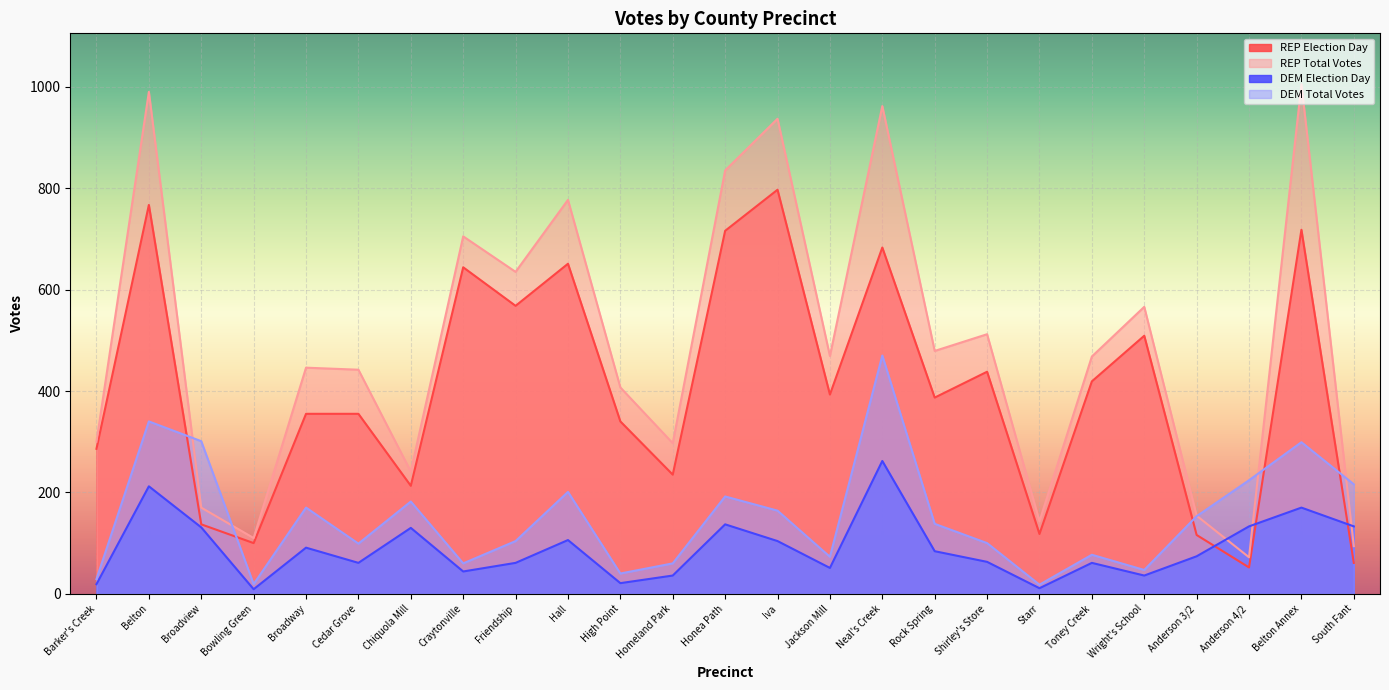

Where is REP Election Day nearest to the value 424?

Toney Creek